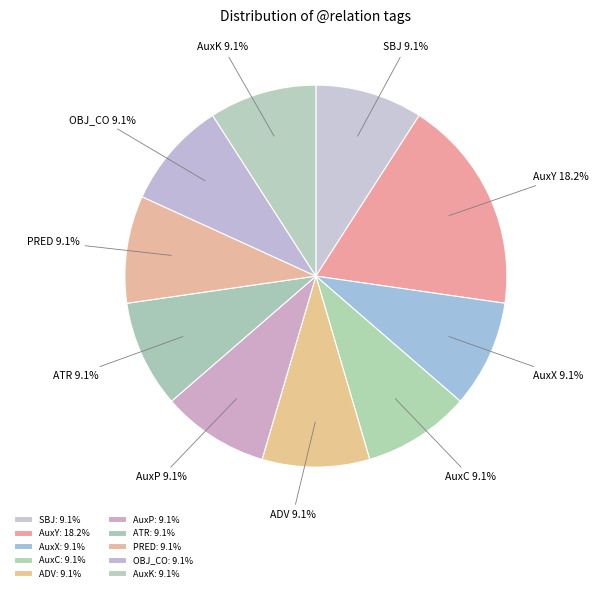

To the nearest percent, what is the combined percentage of PRED and AuxY?

27%